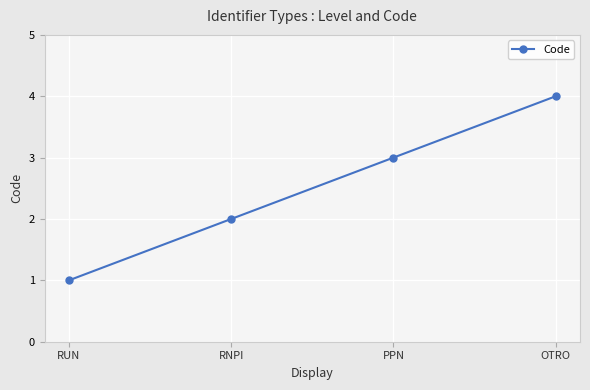

How many data points are less than 3?

2